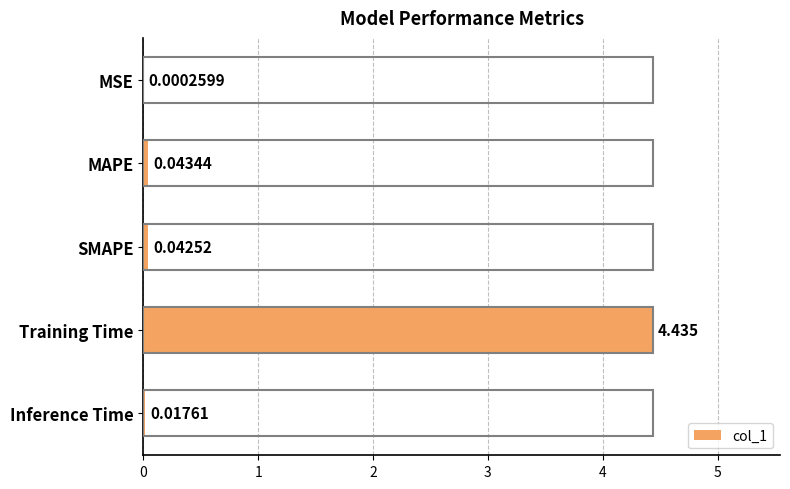

Which has a higher value, Training Time or Inference Time?

Training Time